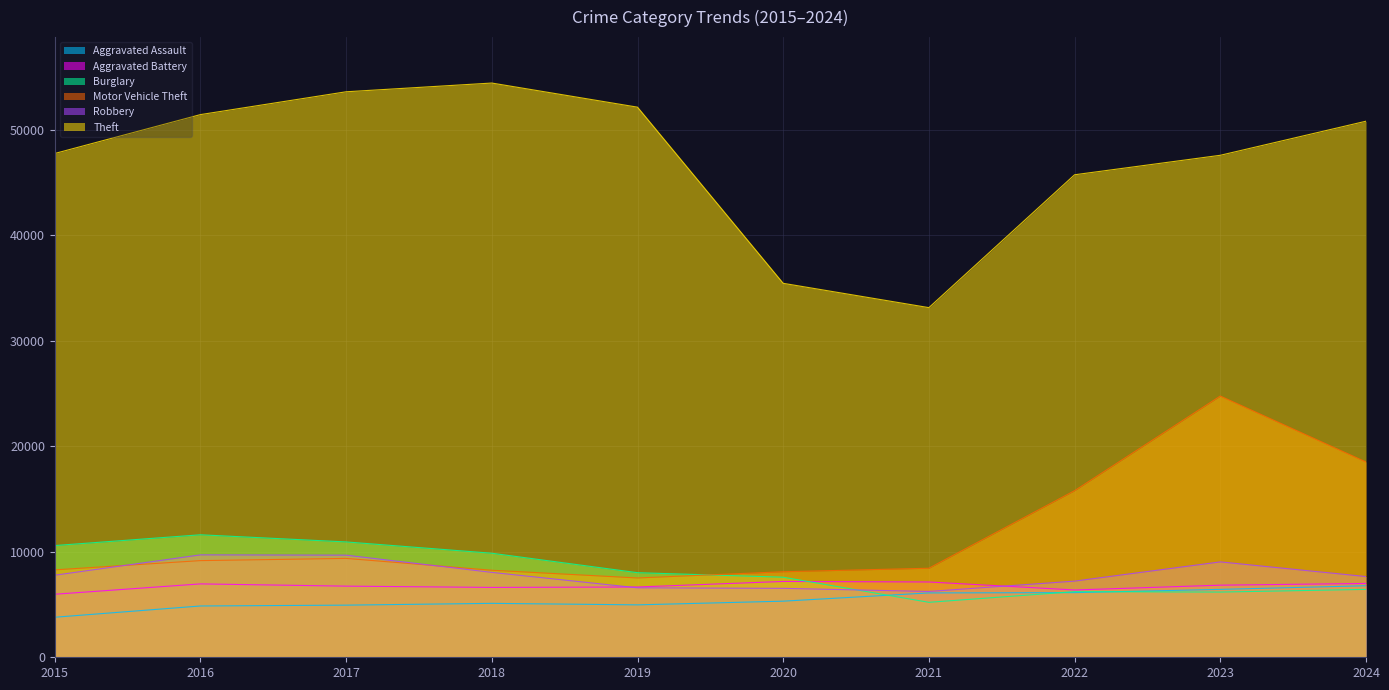

True or false: Motor Vehicle Theft and Aggravated Assault cross at least once.

False